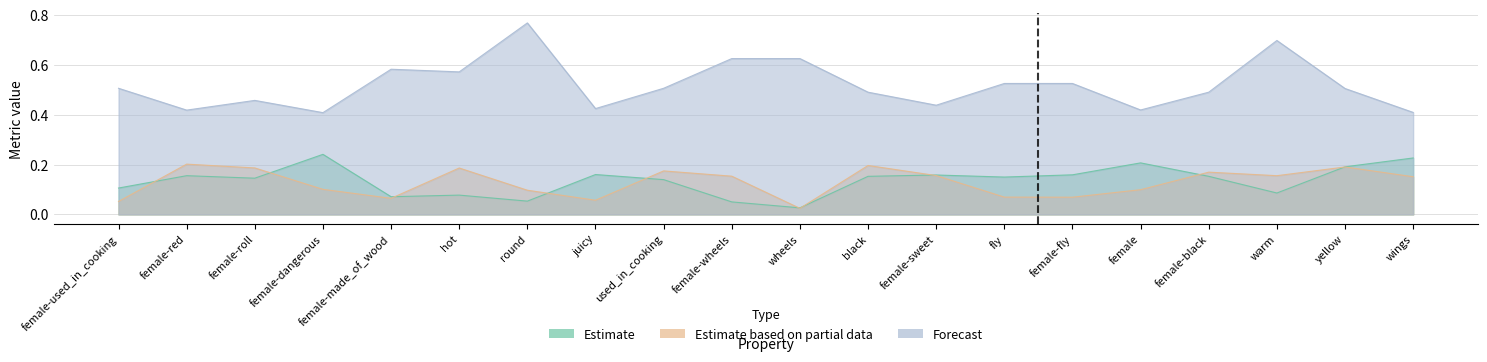

What are all the series names shown in the legend?

Estimate, Estimate based on partial data, Forecast